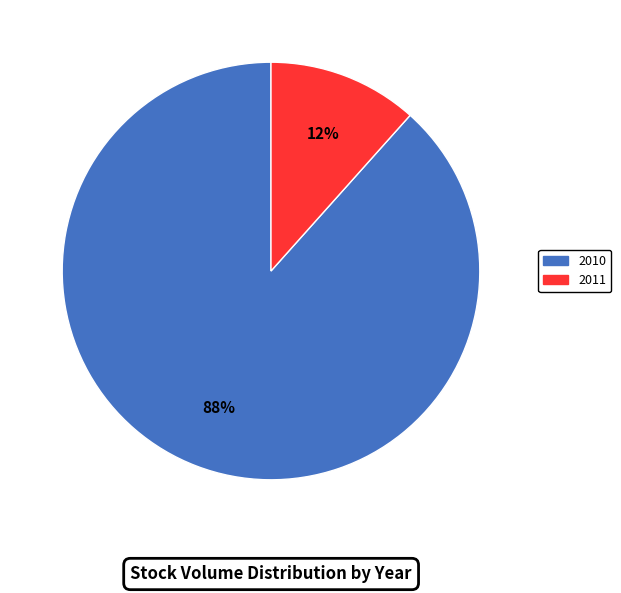

How many slices are in this pie chart?

2